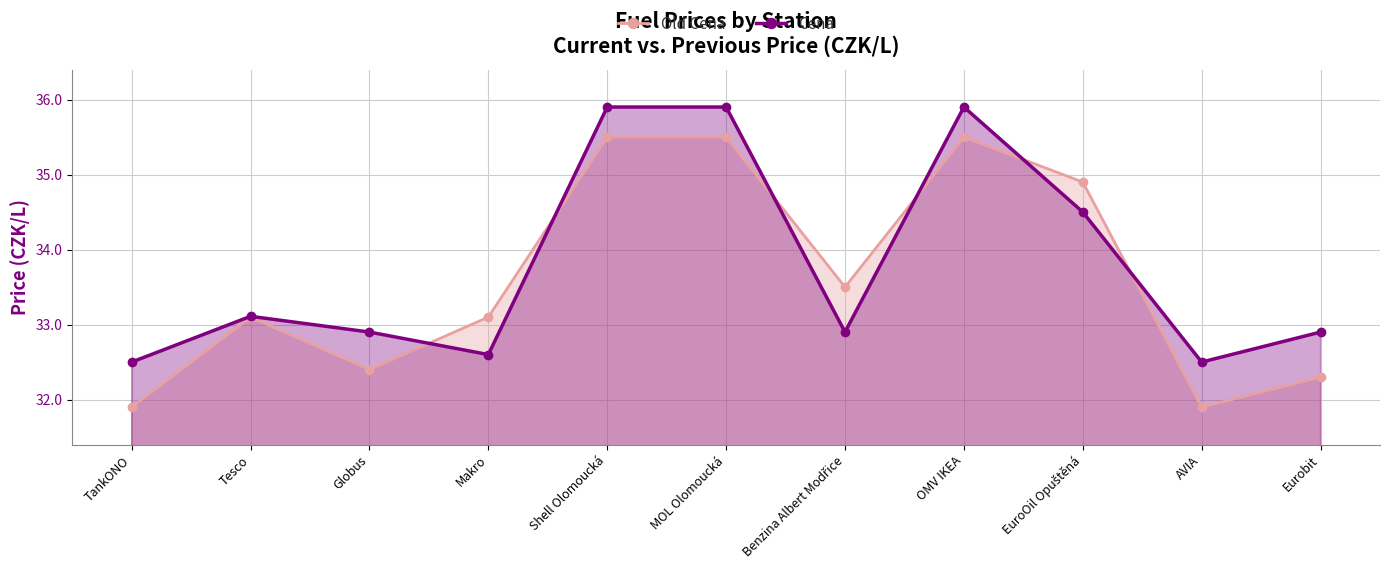

The value of Cena at Benzina Albert Modřice is 32.9. True or false?

True